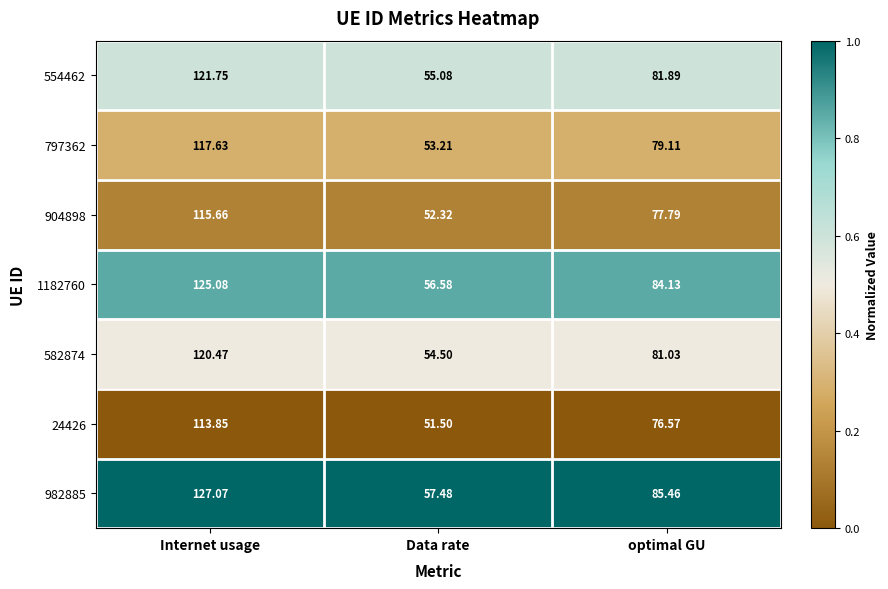

What is the spread (max minus min) of values at Data rate?

6.0